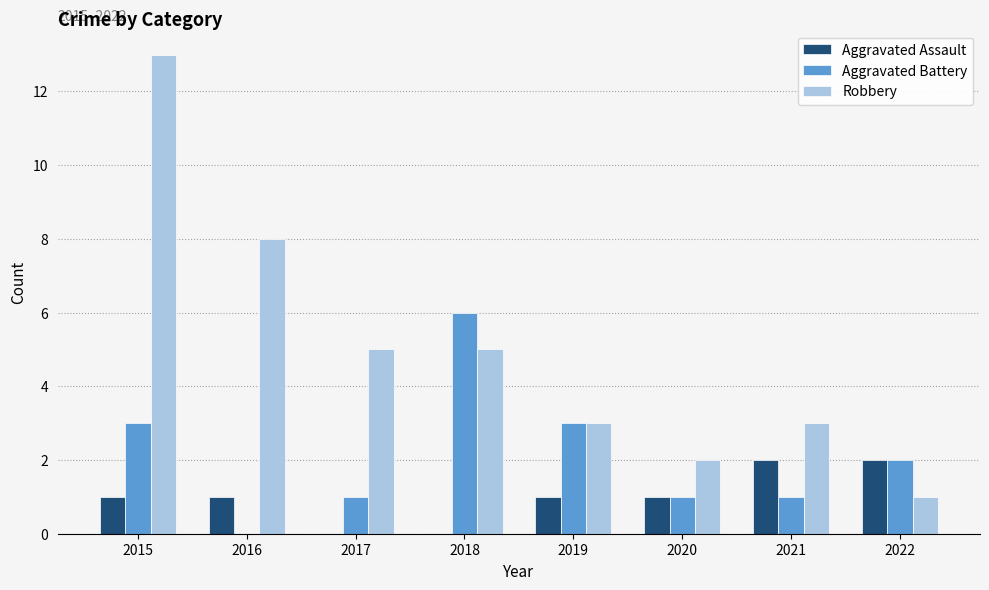

Does the chart contain stacked bars?

No